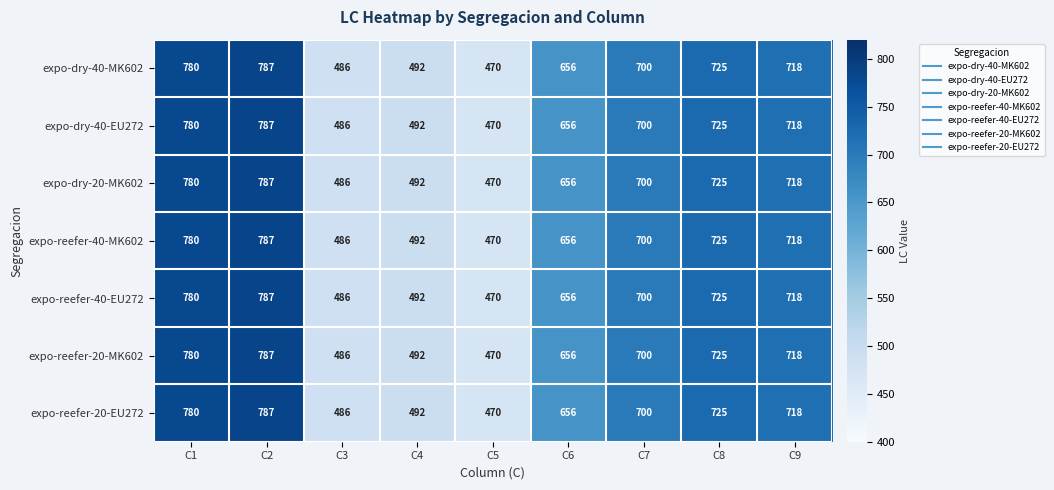

What is the sum of all expo-reefer-20-EU272 values?

5814